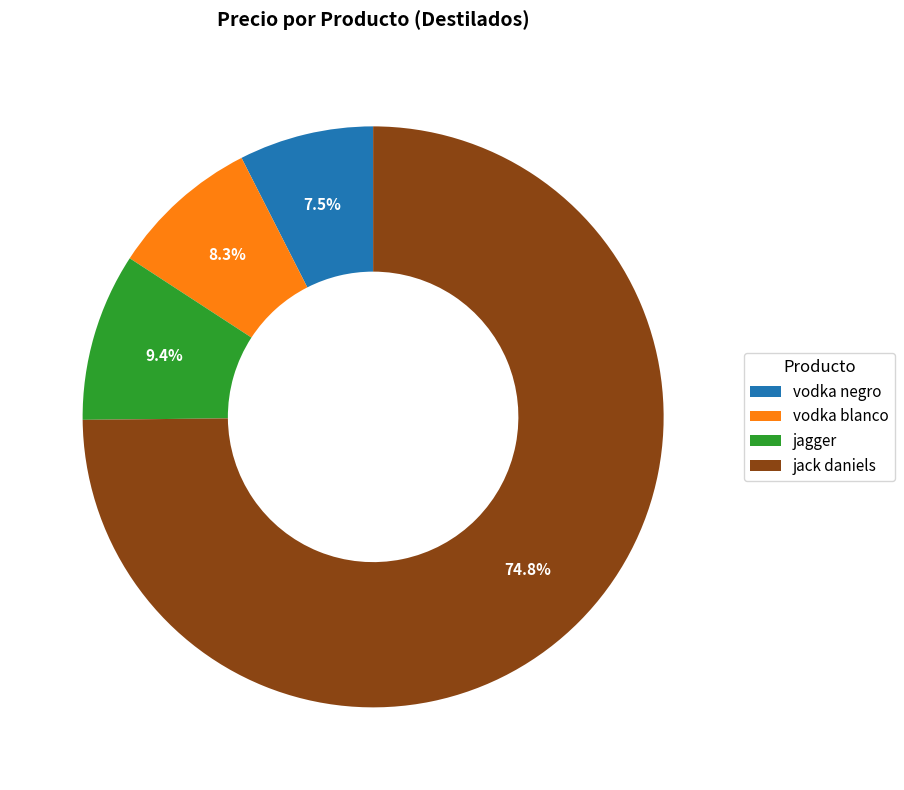

To the nearest percent, what is the average slice percentage?

25%